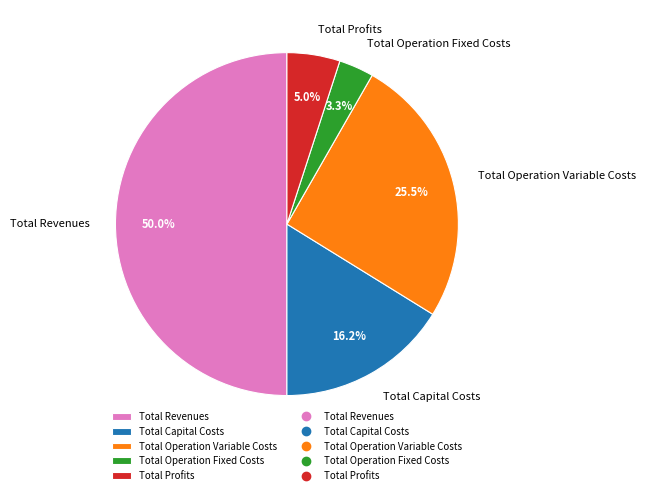

Approximately how many times larger is the value at Total Operation Variable Costs compared to Total Revenues?

0.5